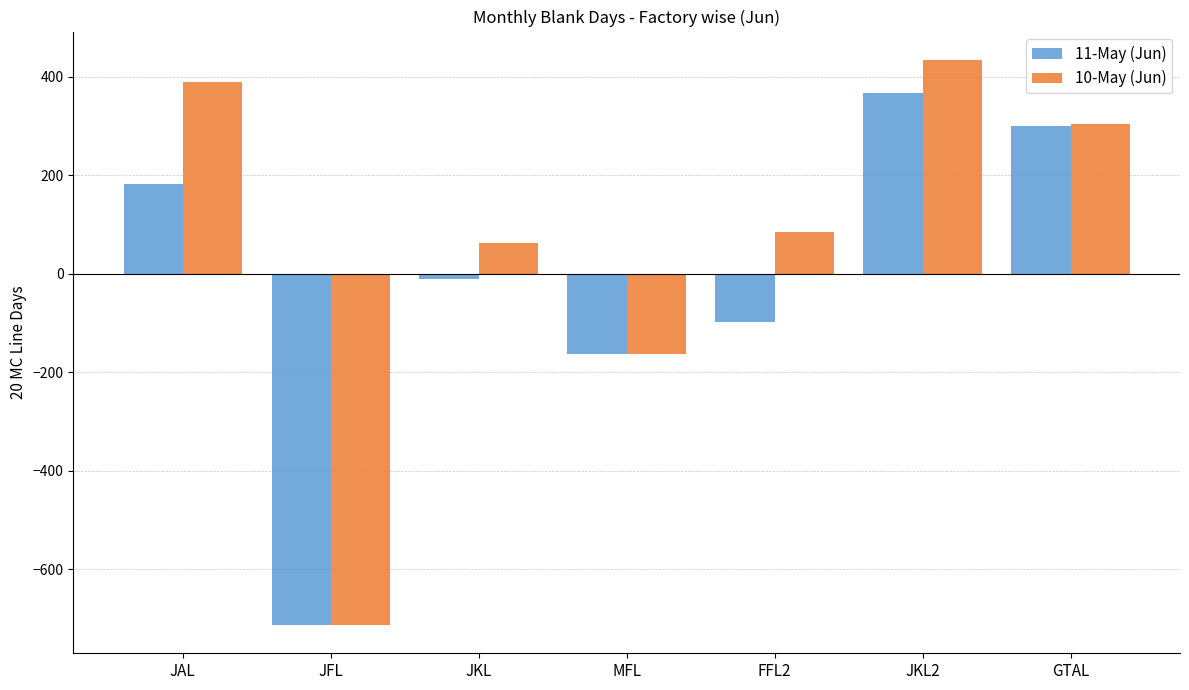

How many bars are there in total?

14